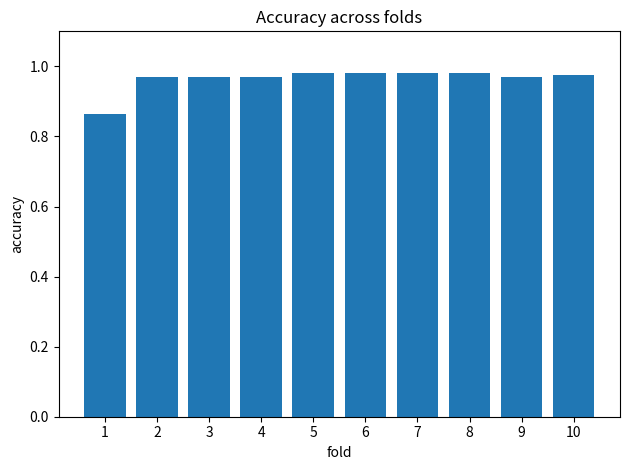

Does the chart contain stacked bars?

No